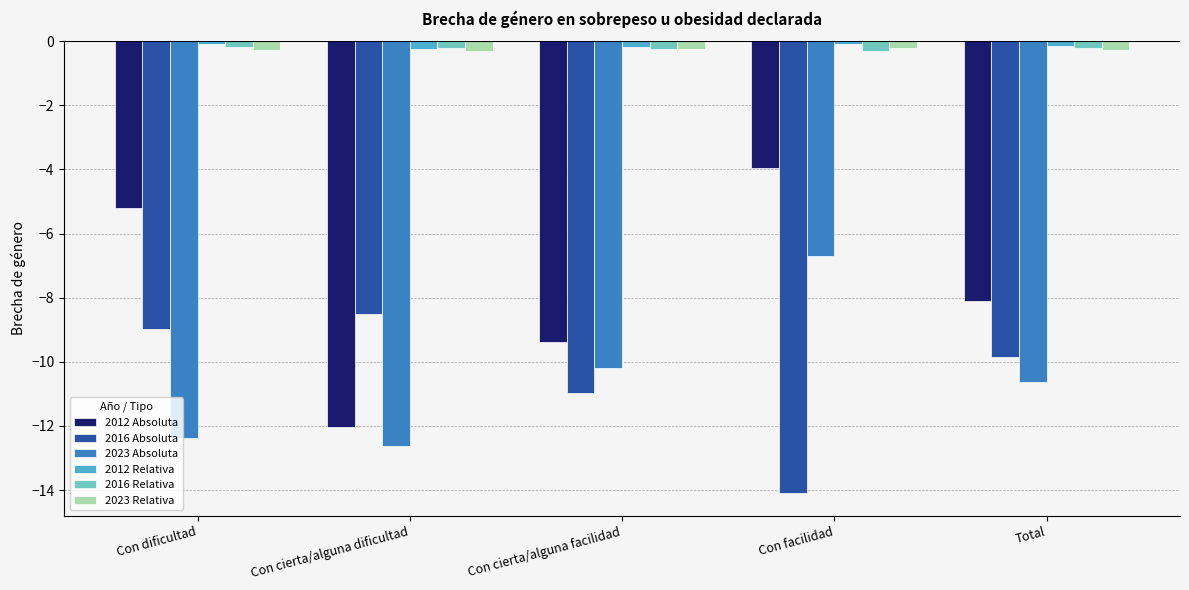

At which category is the sum across all series the highest?

Con facilidad